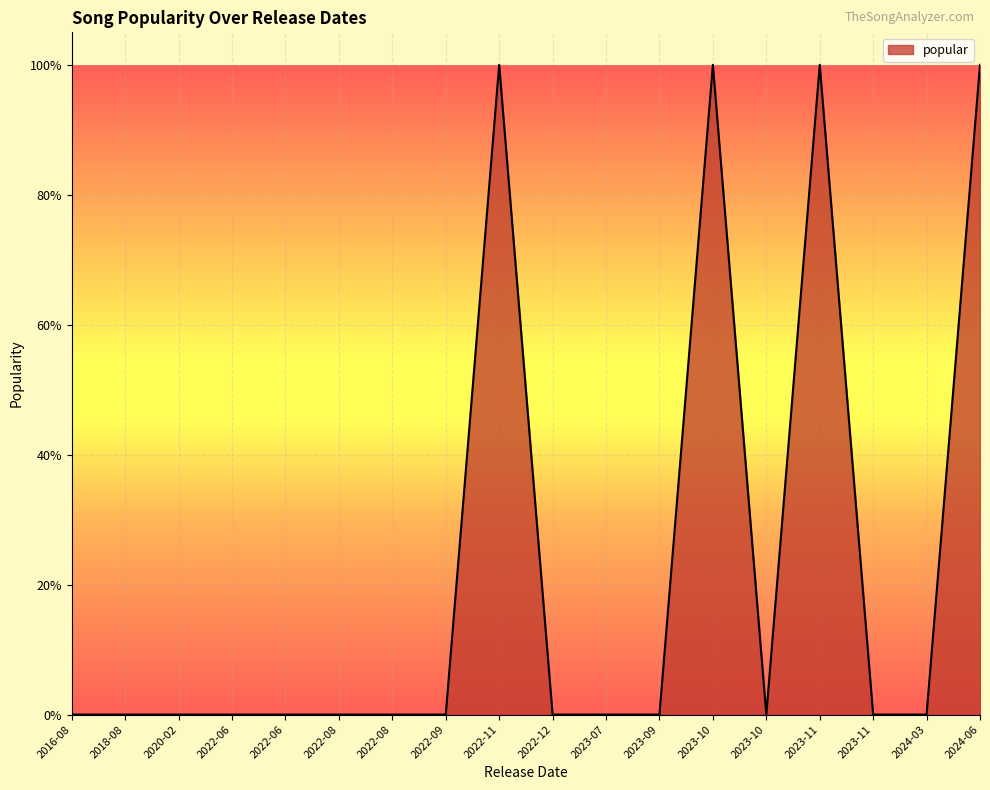

What is the maximum value shown in the chart?

1